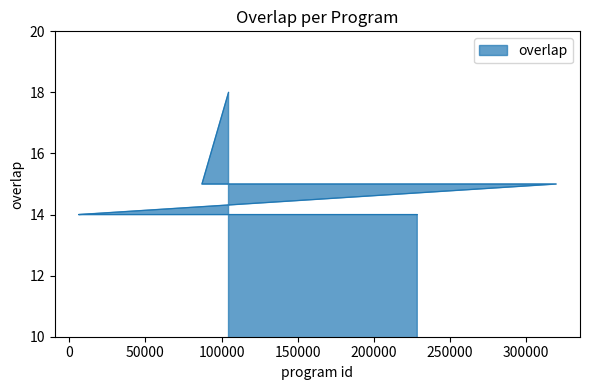

What is the difference between the maximum and second lowest values?

4